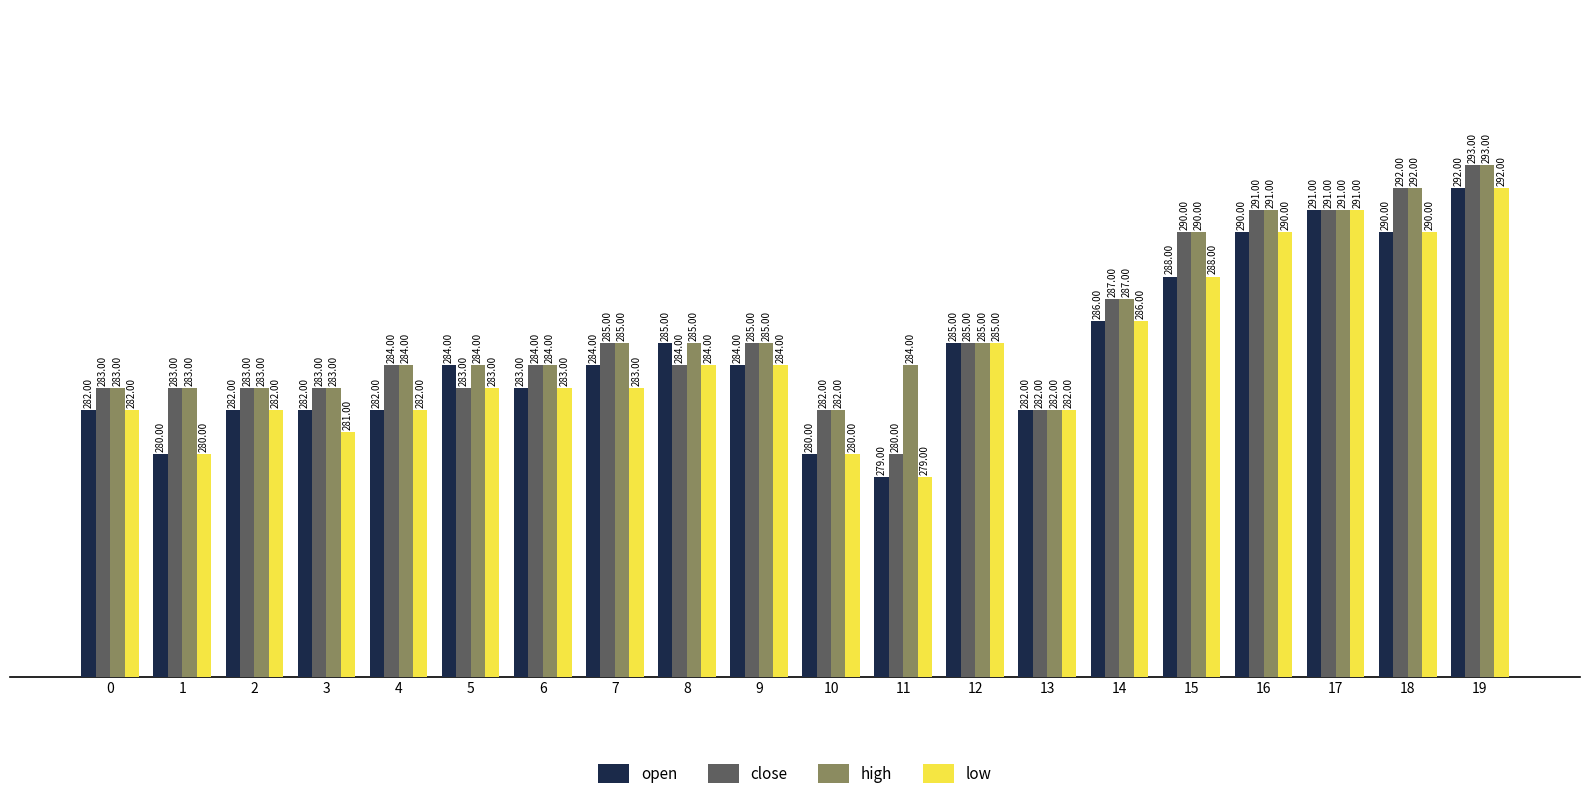

True or false: low has a value of 285 at 12.

True